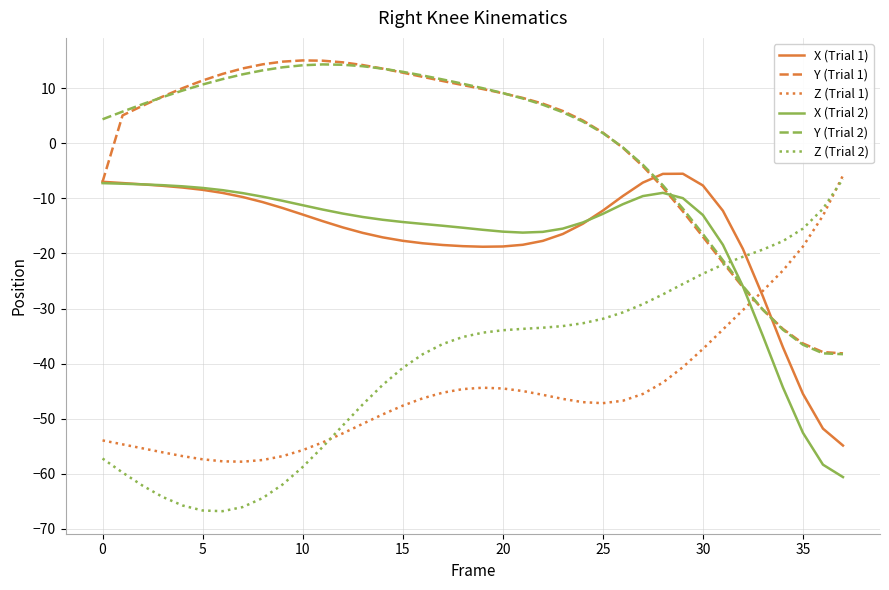

What is the smallest value displayed?

-66.8